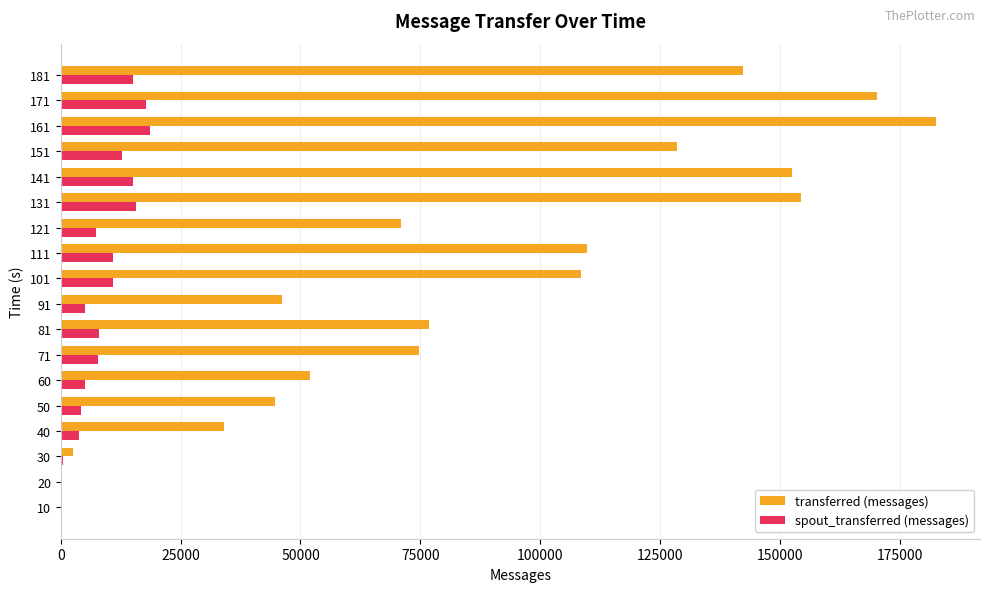

What is the sum of all transferred (messages) values?

1551080